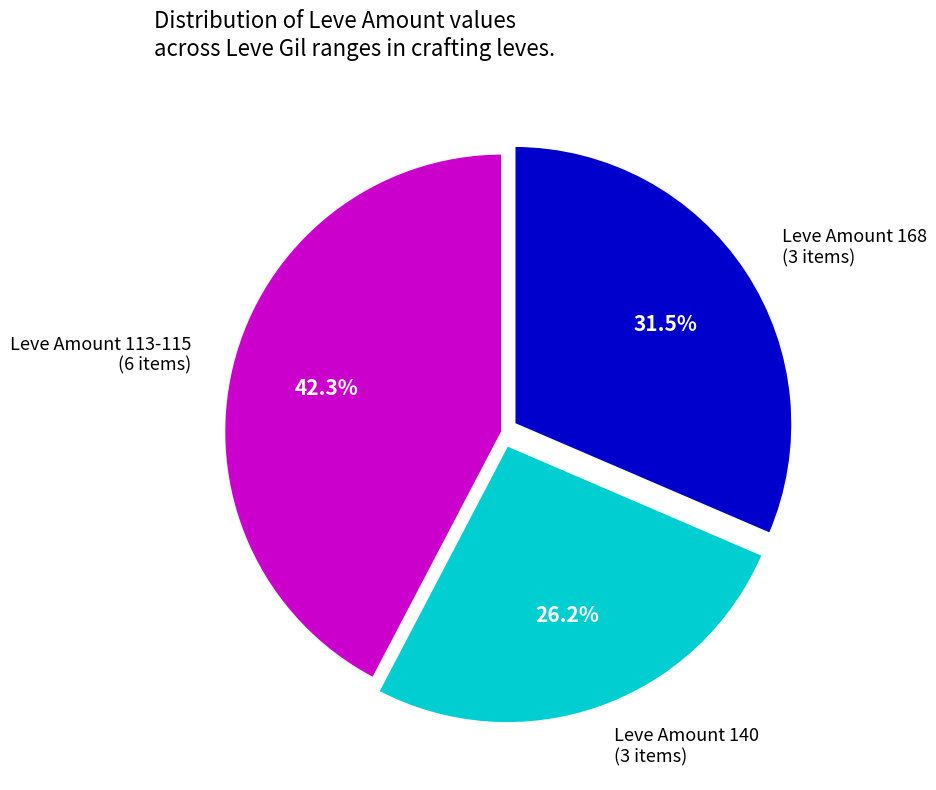

Is the sum of Leve Amount 113-115 (6 items) and Leve Amount 140 (3 items) greater than half?

Yes